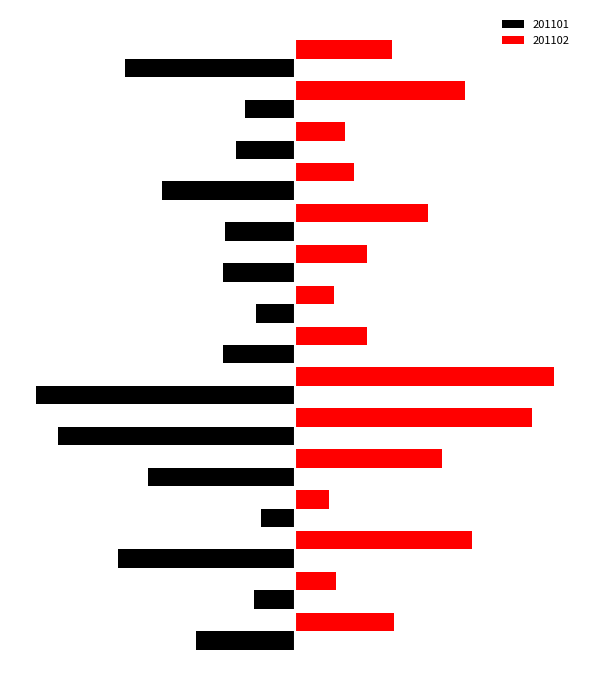

What are all the series names shown in the legend?

201101, 201102